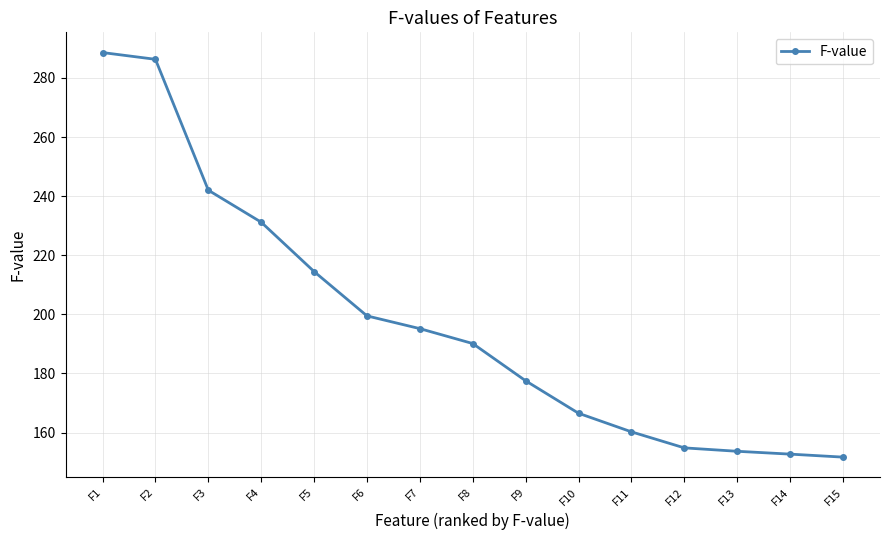

What value does the data have at F6?

199.5